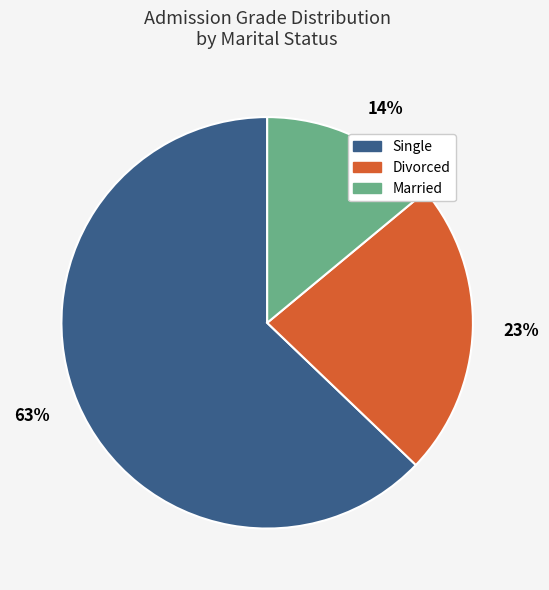

Is there a majority slice in this chart?

Yes